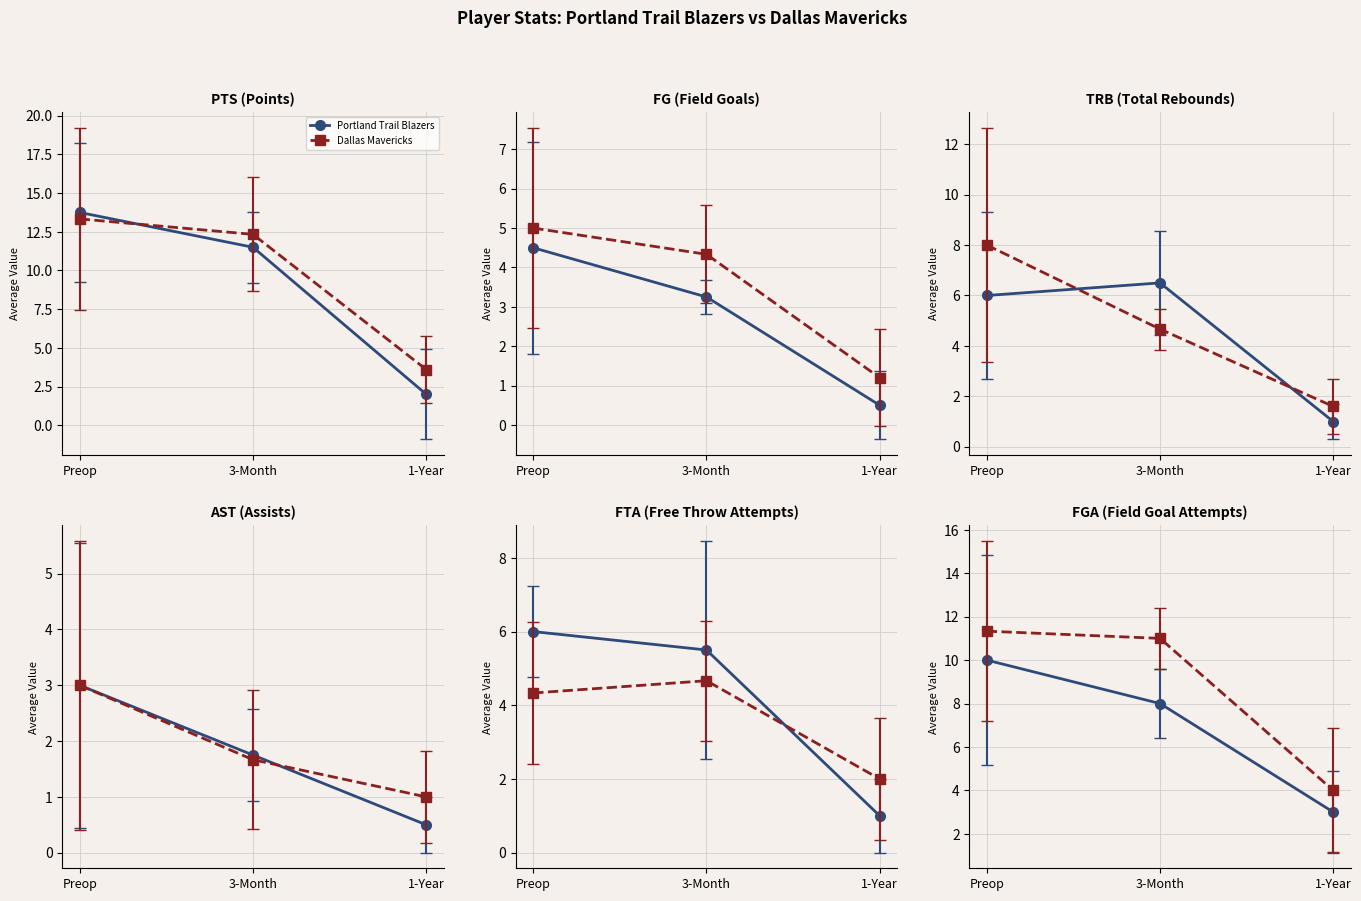

Which category has the highest value in the Portland Trail Blazers series?

Preop